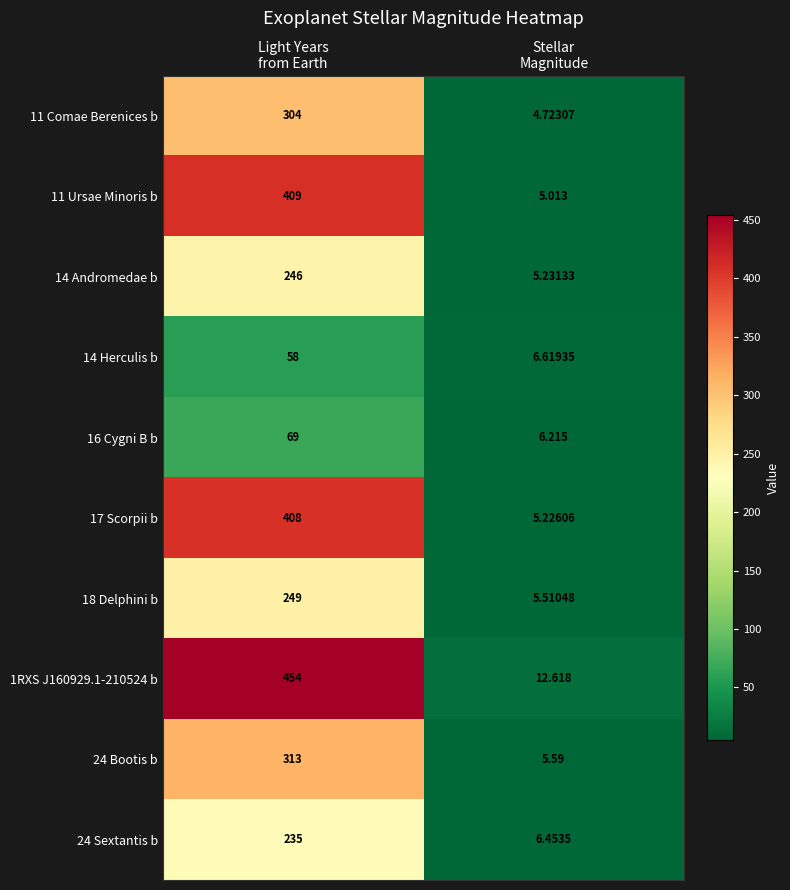

How many values in the 24 Bootis b series are below 313?

1